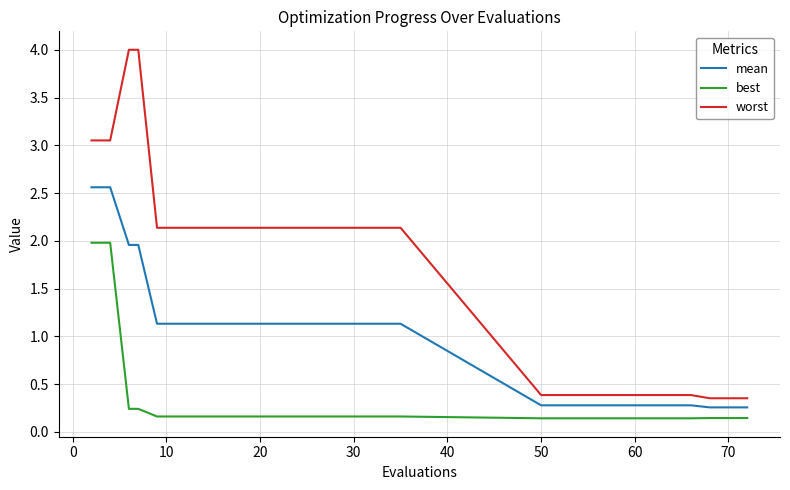

What is the greatest value displayed?

4.0